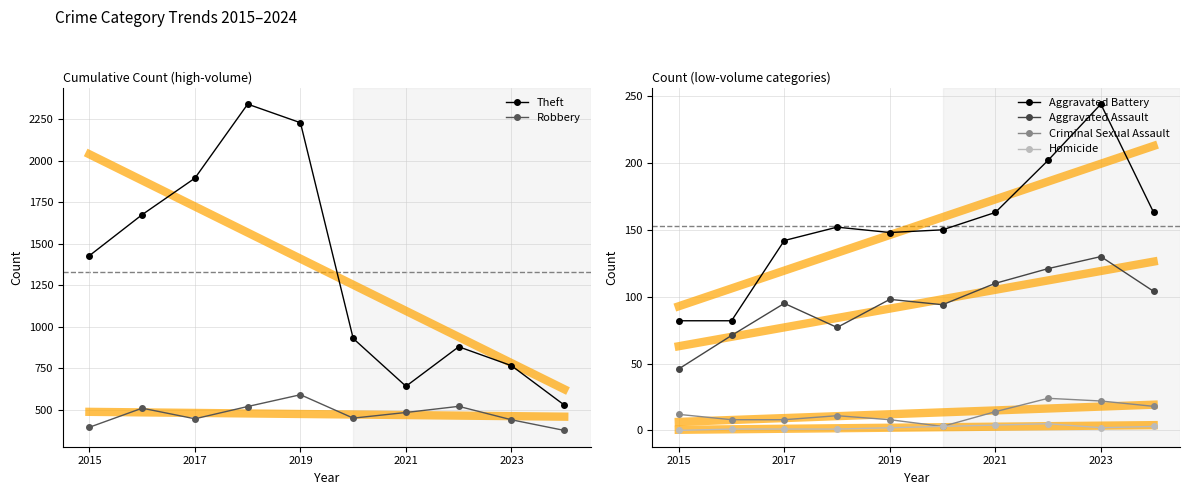

Is it true that Homicide equals 2 at 2023?

True